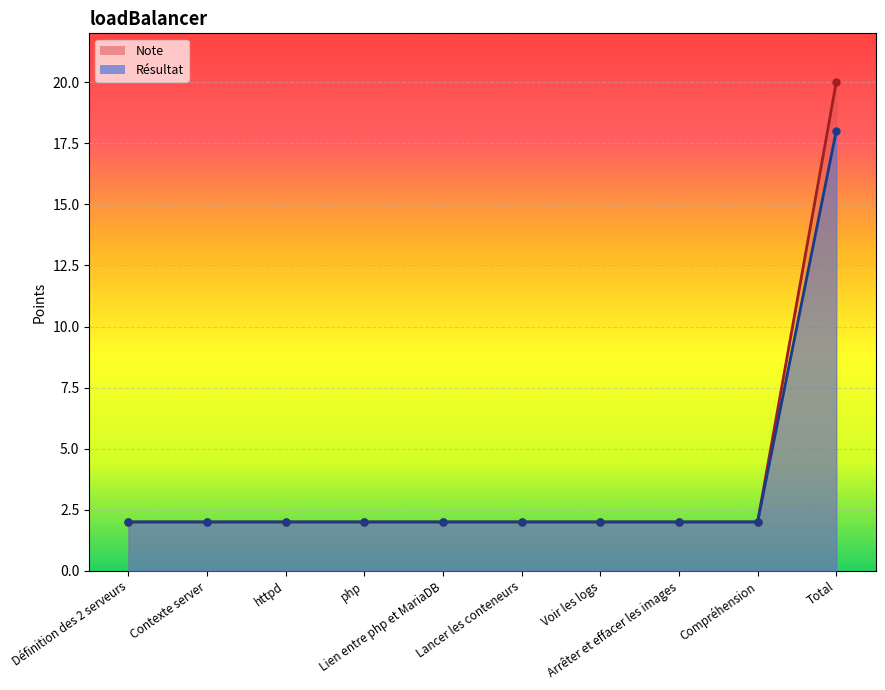

Is the value of Résultat at Total greater than the value of Note at Arrêter et effacer les images?

Yes